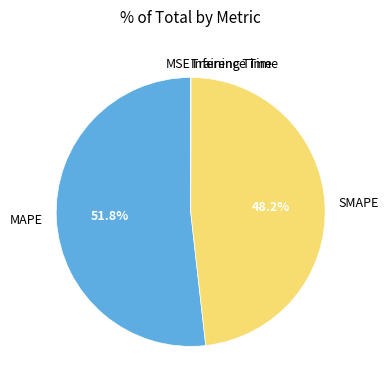

To the nearest percent, what percentage of the pie is SMAPE?

48%